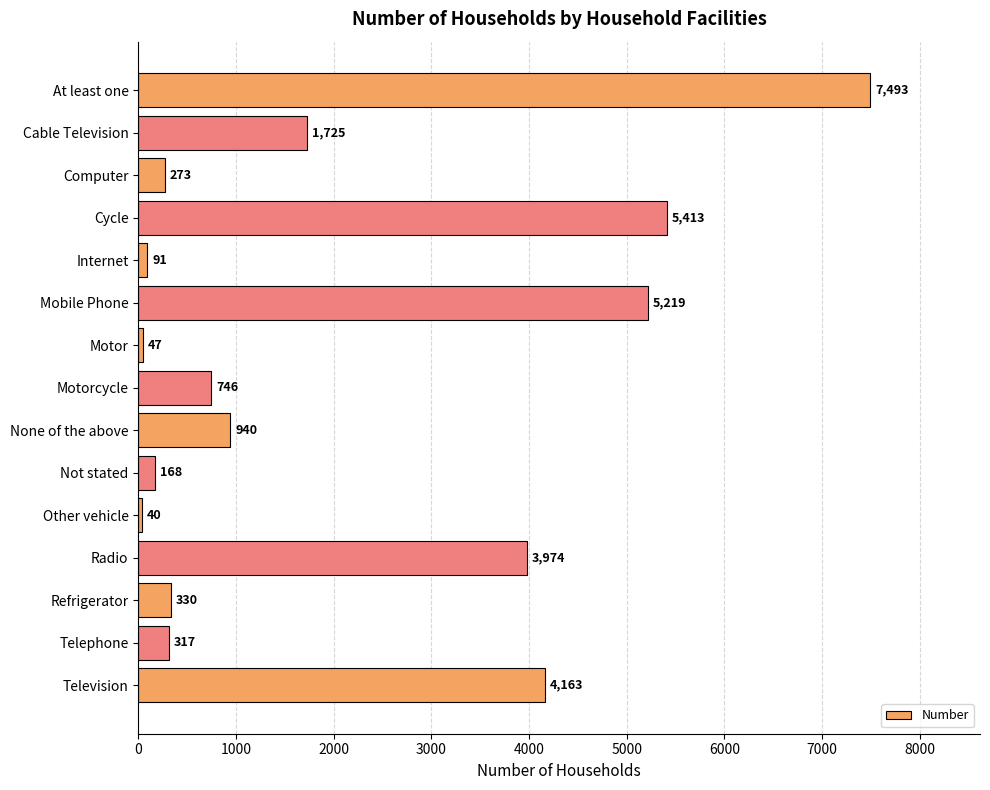

Between Computer and At least one, which is larger?

At least one